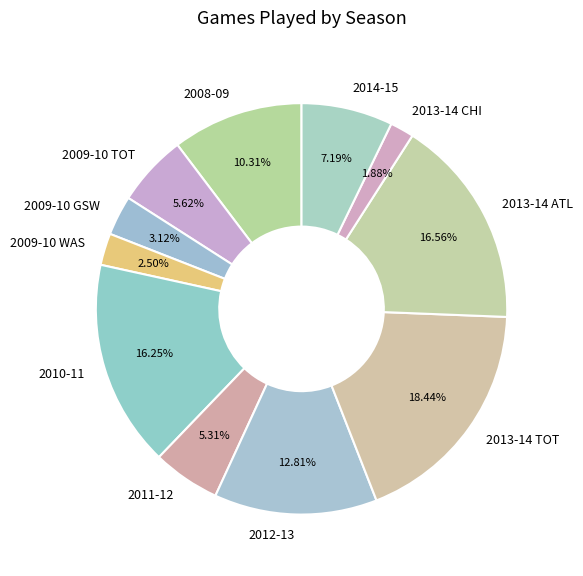

To the nearest percent, what is the combined percentage of 2014-15 and 2009-10 WAS?

10%